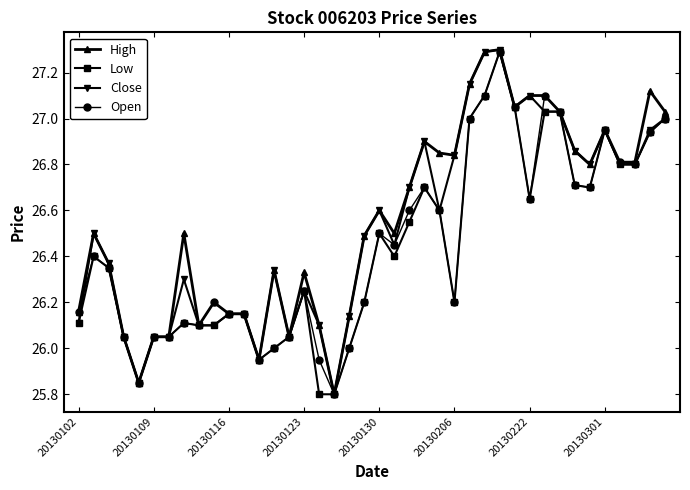

True or false: Close has more than 1 points higher than both neighbors.

True